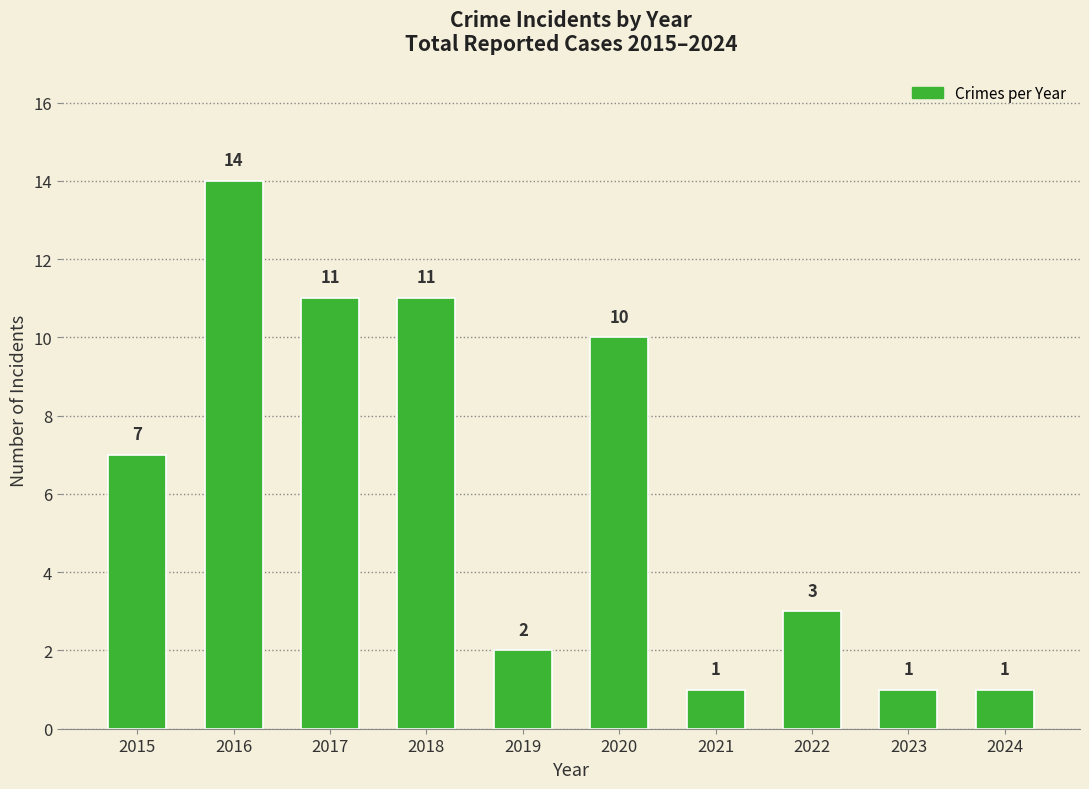

The chart shows a value of 16 at 2017. True or false?

False